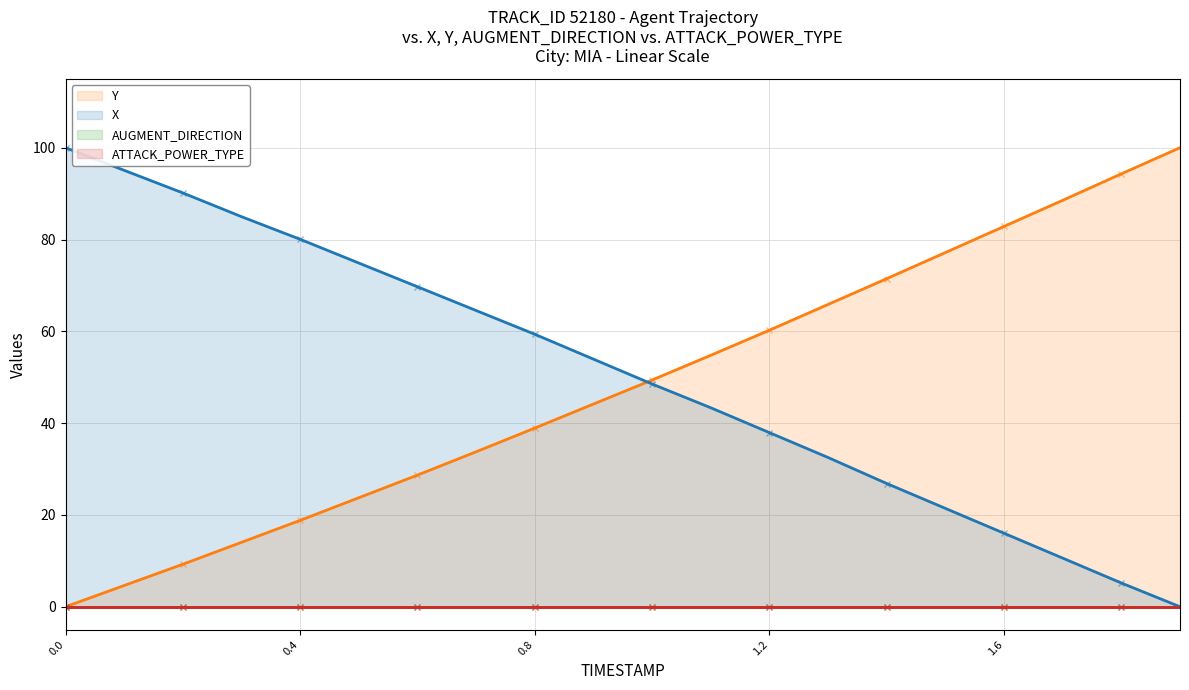

Is the value of AUGMENT_DIRECTION (line) at 14 greater than the value of Y (line) at 17?

No